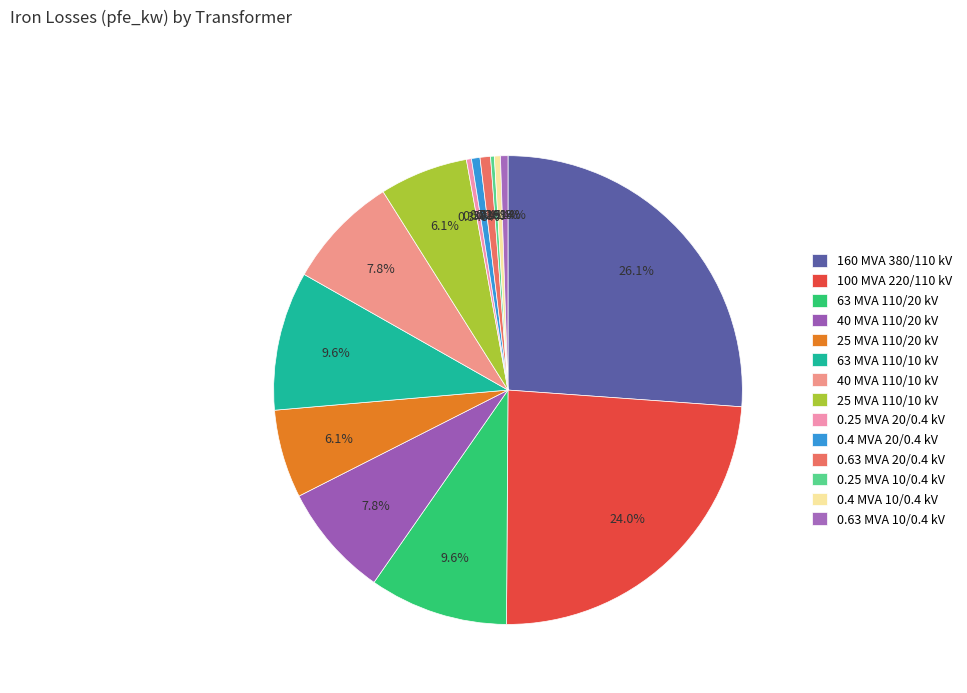

Is it true that 40 MVA 110/20 kV is 22% of the pie?

False